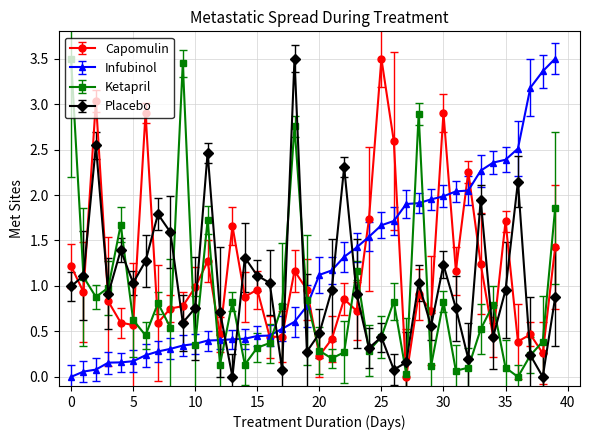

How many lines are shown in the chart?

4